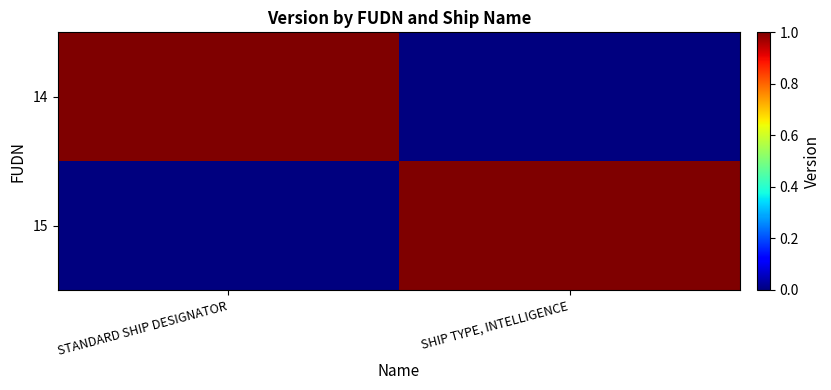

What is the maximum value shown in the chart?

1